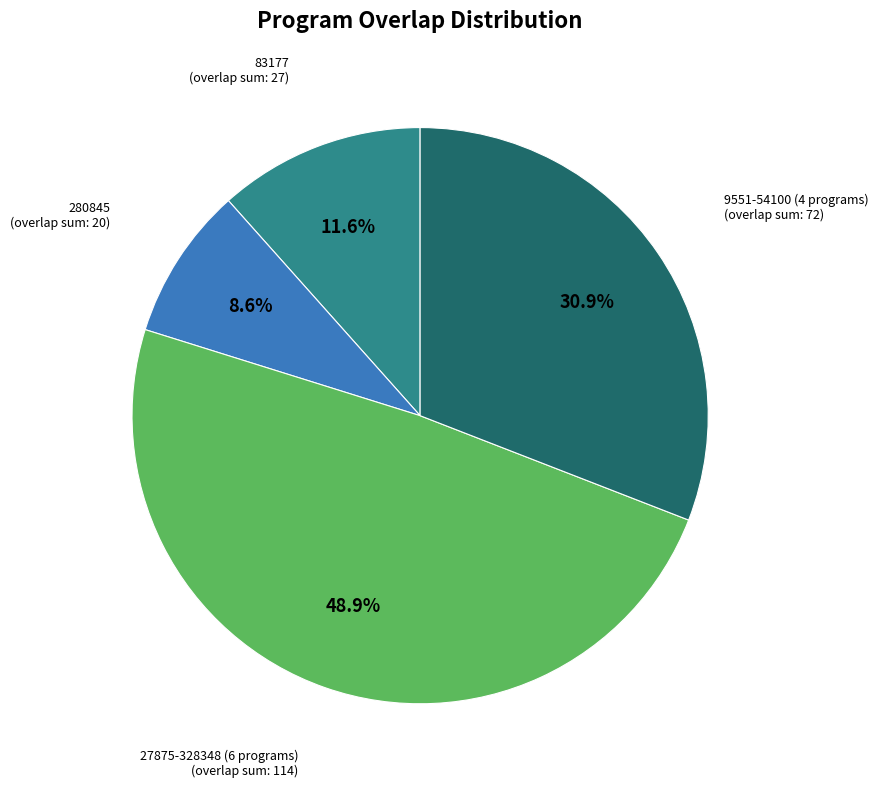

Is there any slice that represents more than half of the pie?

No